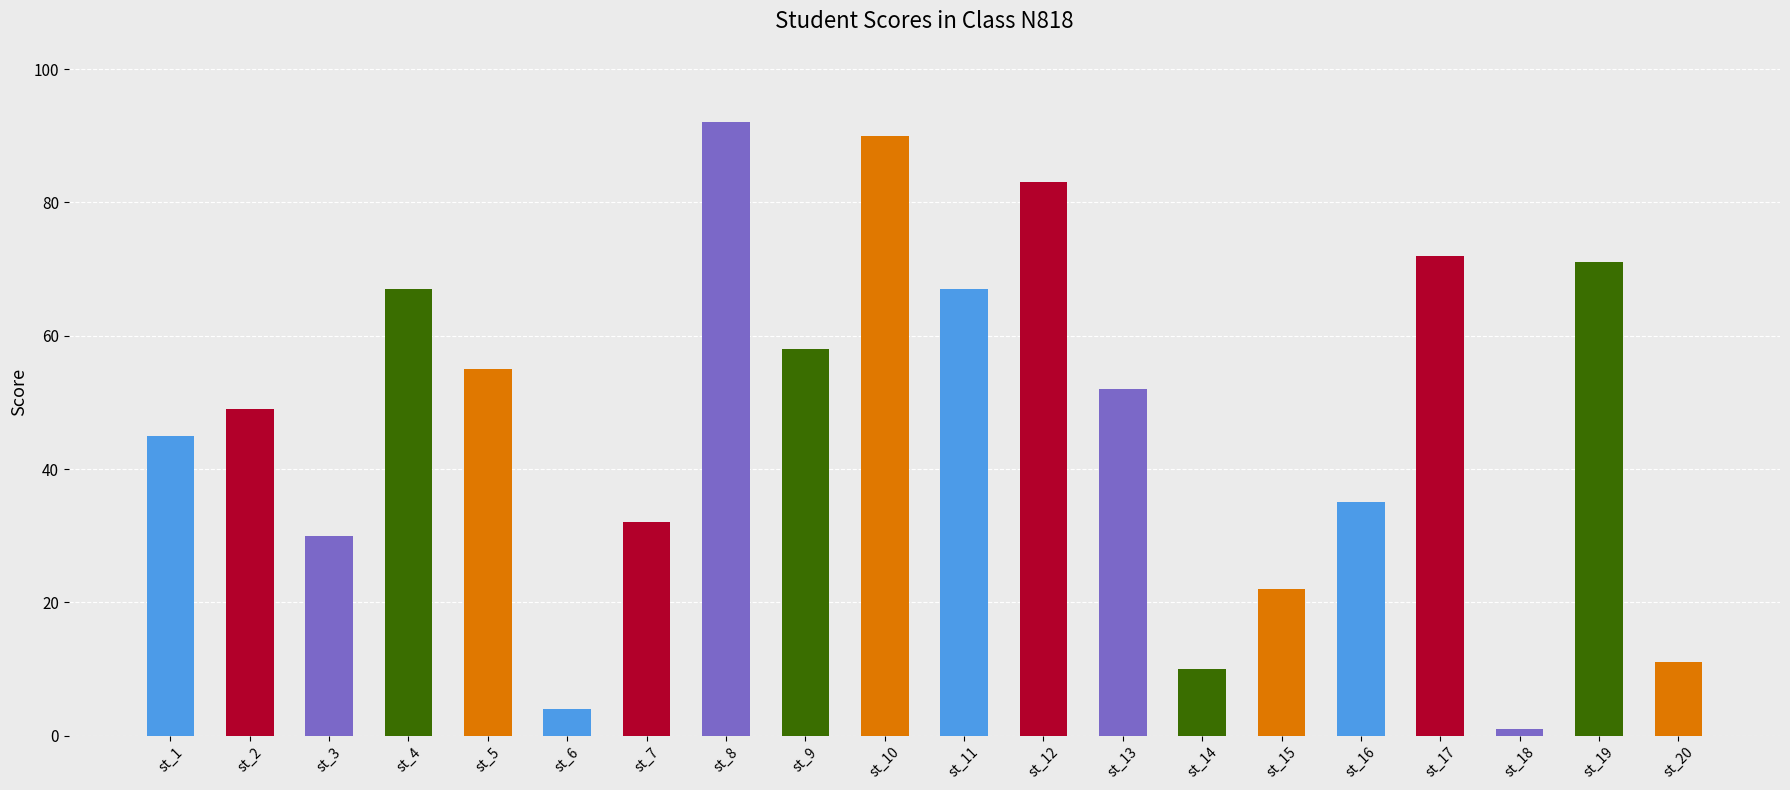

Reading left to right, what are all the values shown in this chart?

45	49	30	67	55	4	32	92	58	90	67	83	52	10	22	35	72	1	71	11